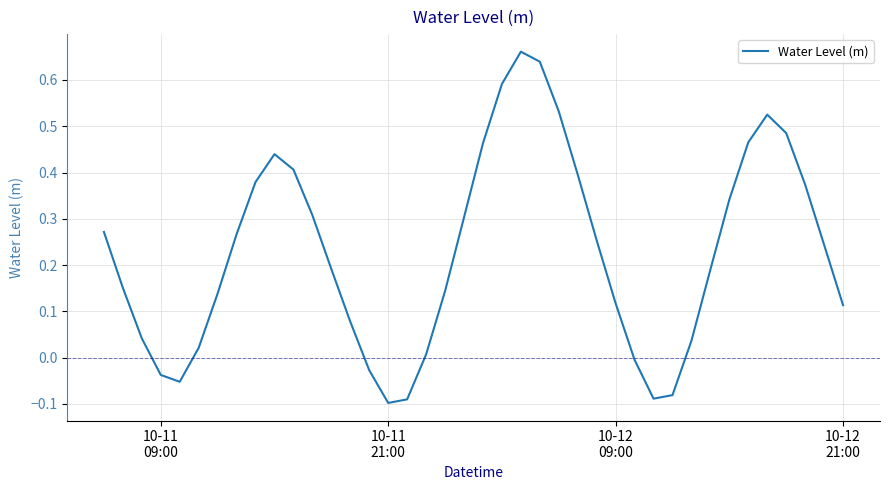

What is the difference between the maximum and minimum values?

0.8